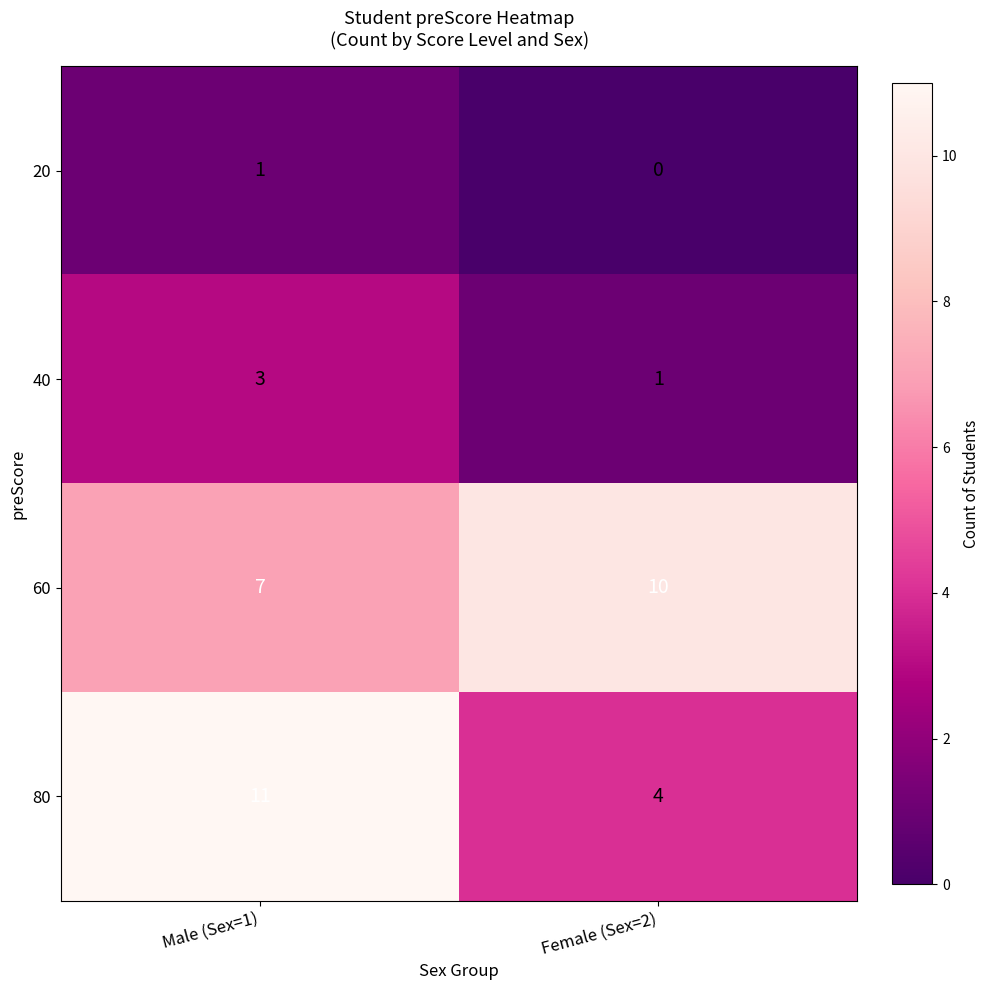

Rank the series by their maximum value, from lowest to highest.

20, 40, 60, 80